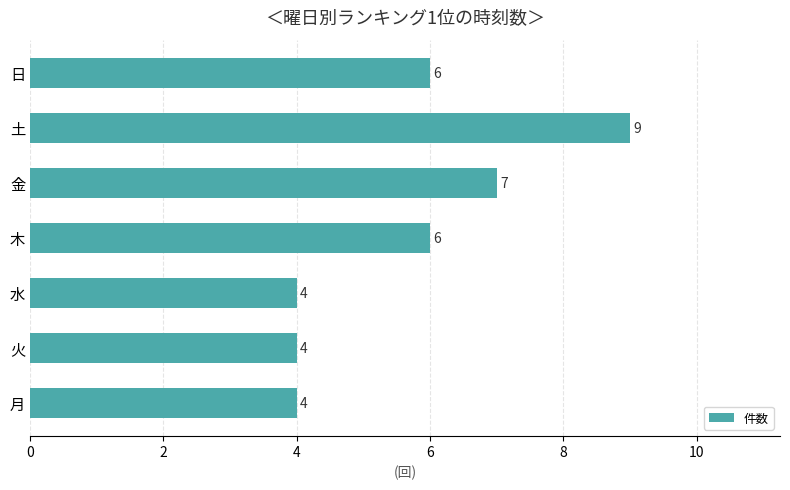

What is the average value?

6